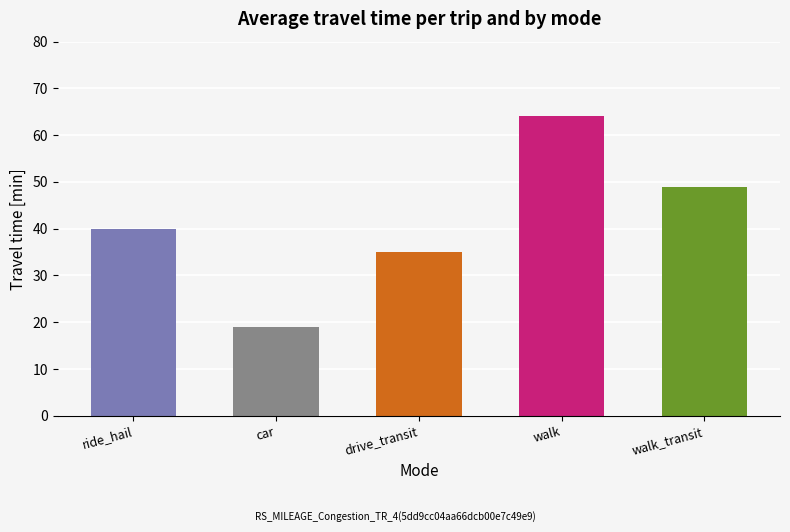

The value at car is 30. True or false?

False